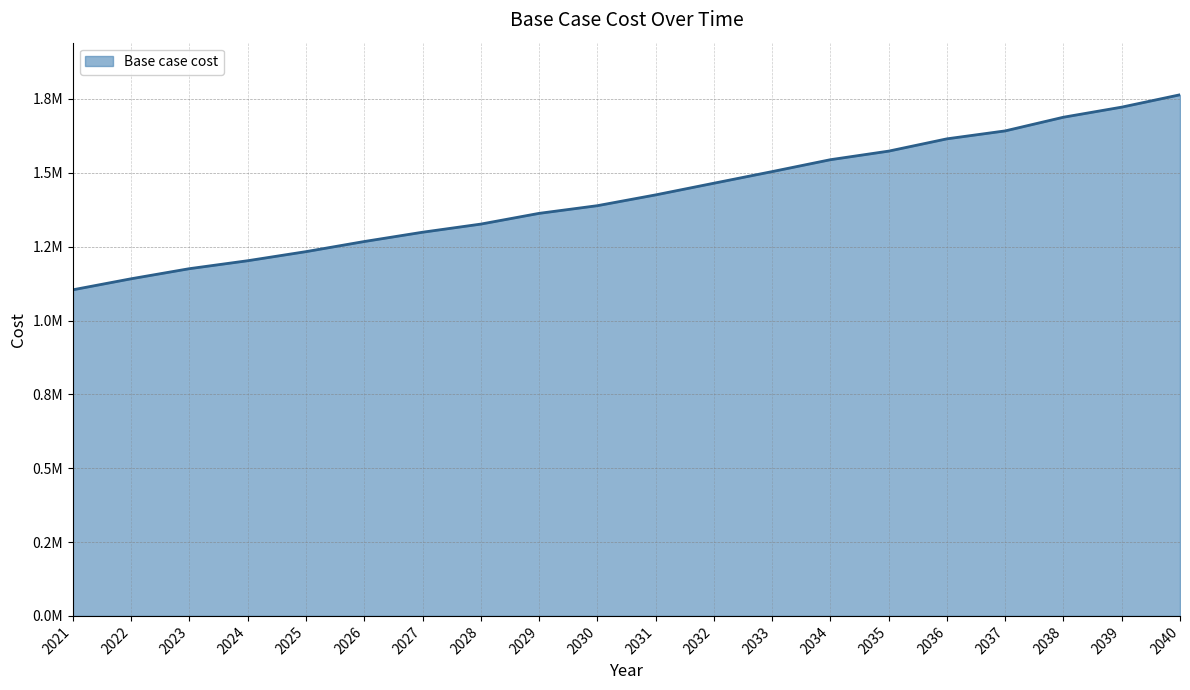

What is the value of the 6th point from the left?

1267386.4